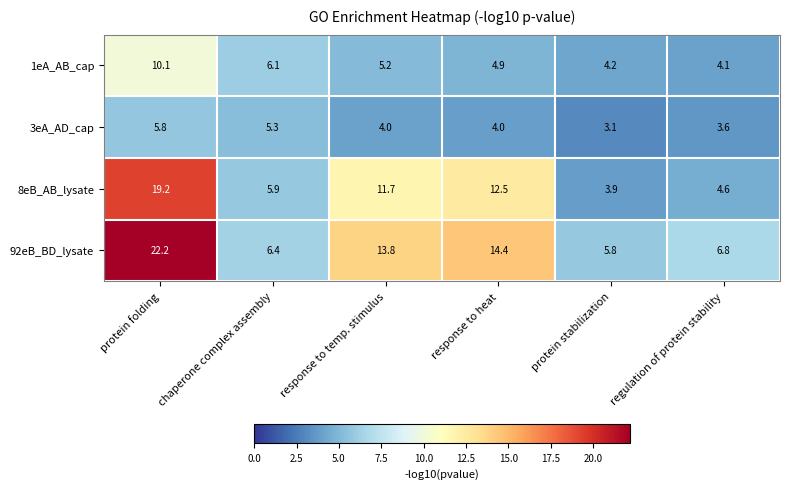

The value of 1eA_AB_cap at protein folding is 10.1. True or false?

True